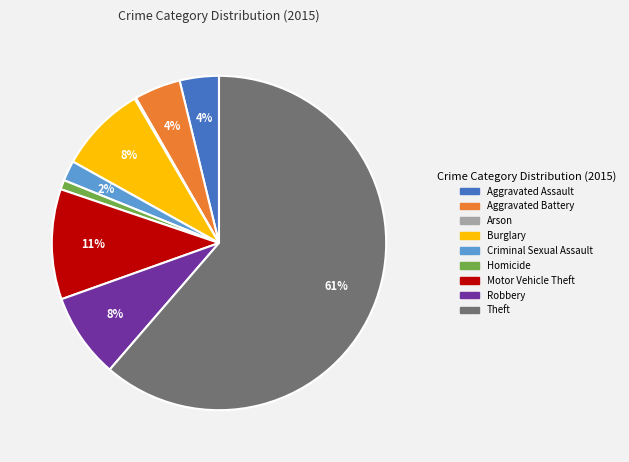

The Theft slice represents 55% of the pie. True or false?

False